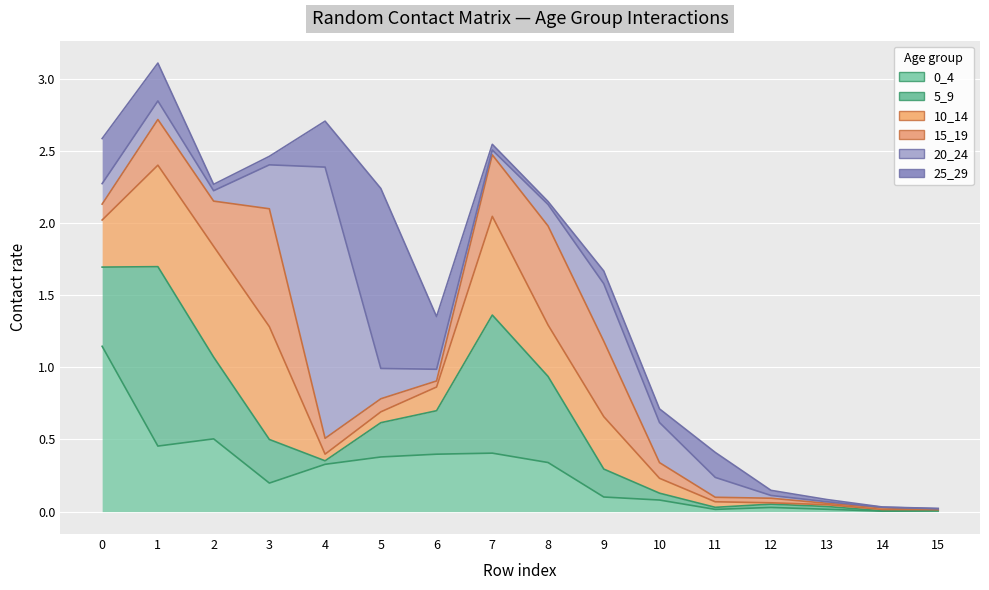

Which category has the lowest value in the 10_14 series?

15